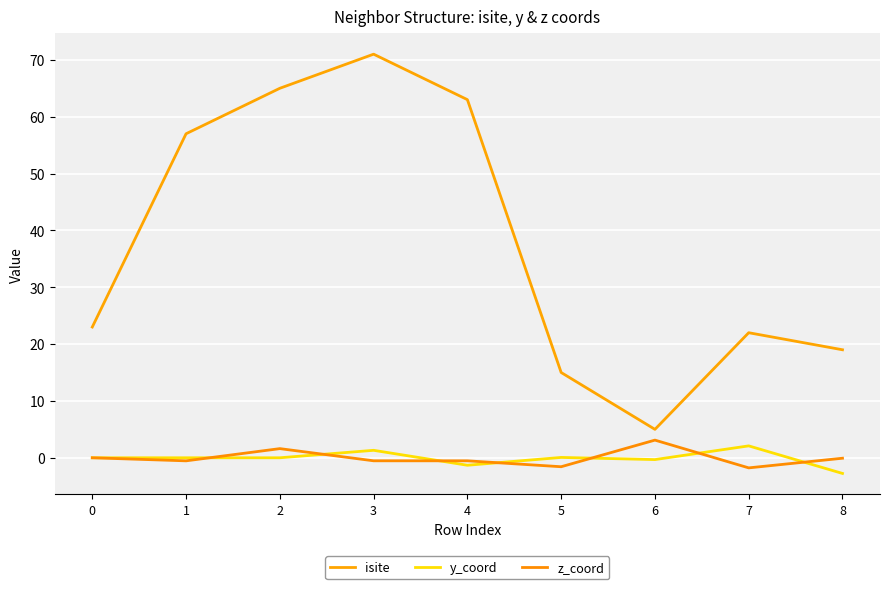

Which series ends up on top after the final intersection of z_coord and y_coord?

z_coord